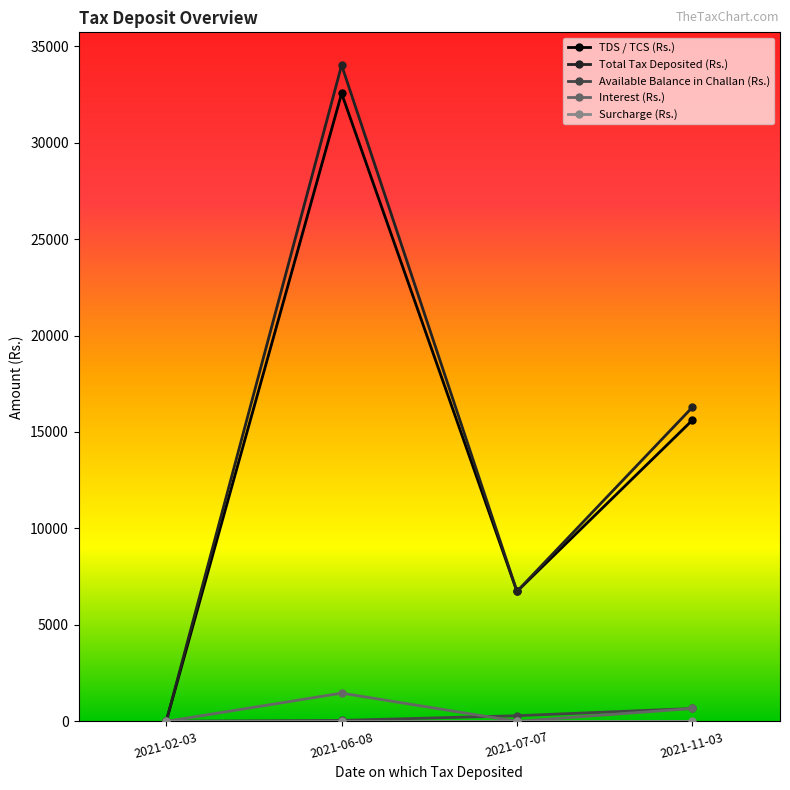

Which label corresponds to the largest value in the chart?

2021-06-08